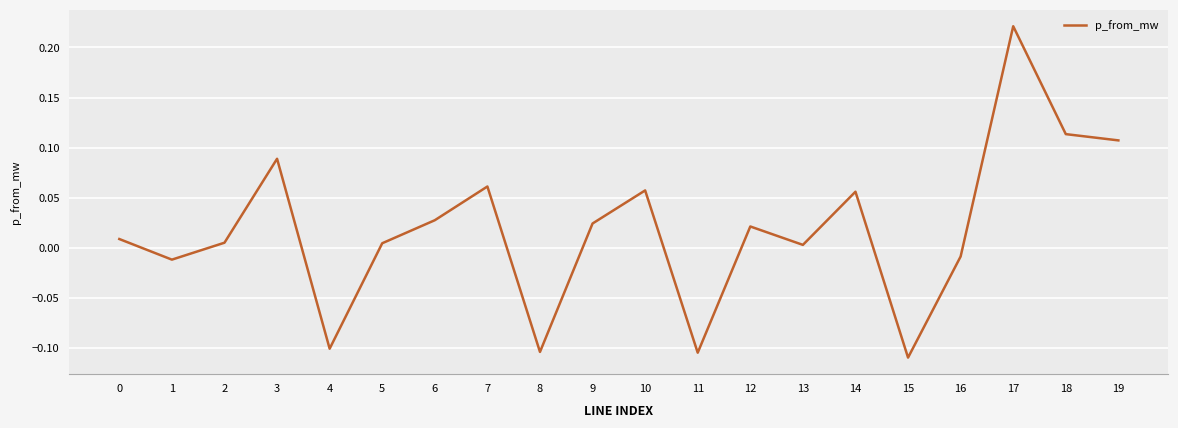

What is the difference between the maximum and minimum values?

0.3